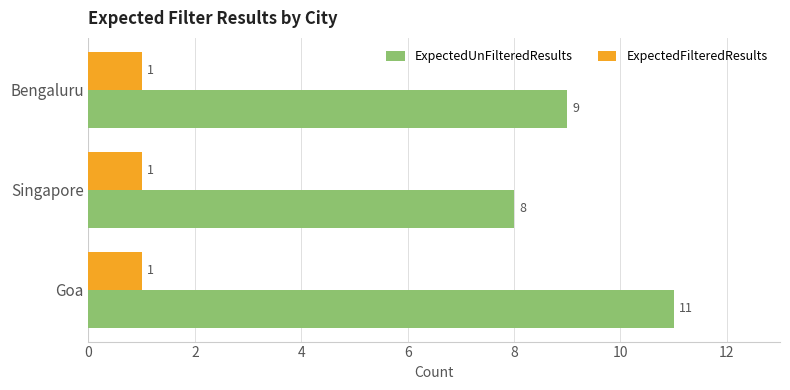

What is the sum of all ExpectedFilteredResults values?

3